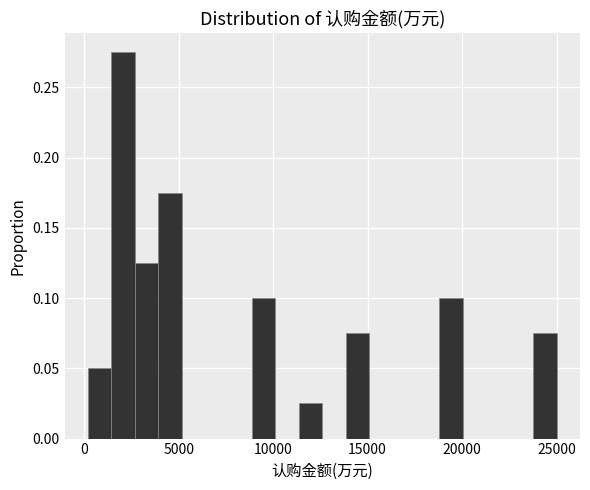

Read against the x-axis, roughly where is the centre of the tallest bar?

2000